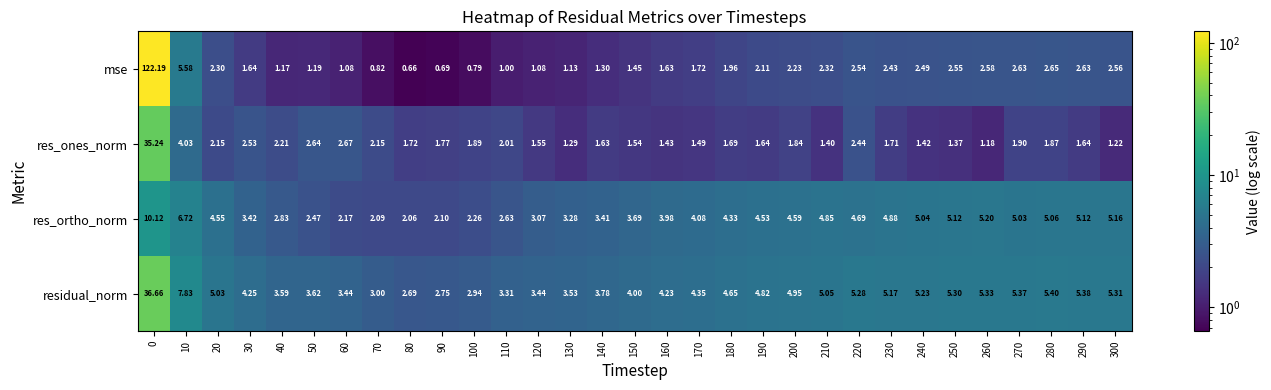

Between 150 and 210, which series saw the biggest shift?

res_ortho_norm